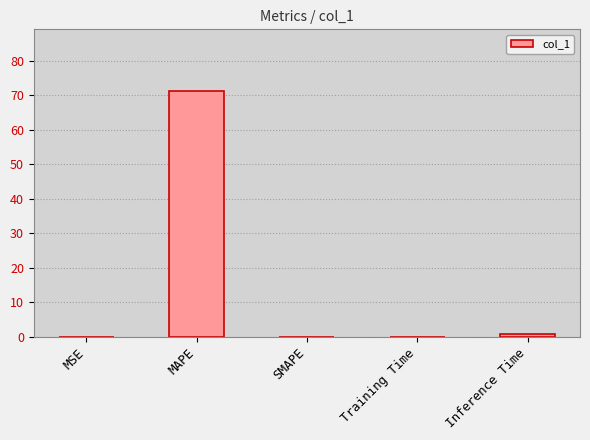

What is the sum of all values?

72.3